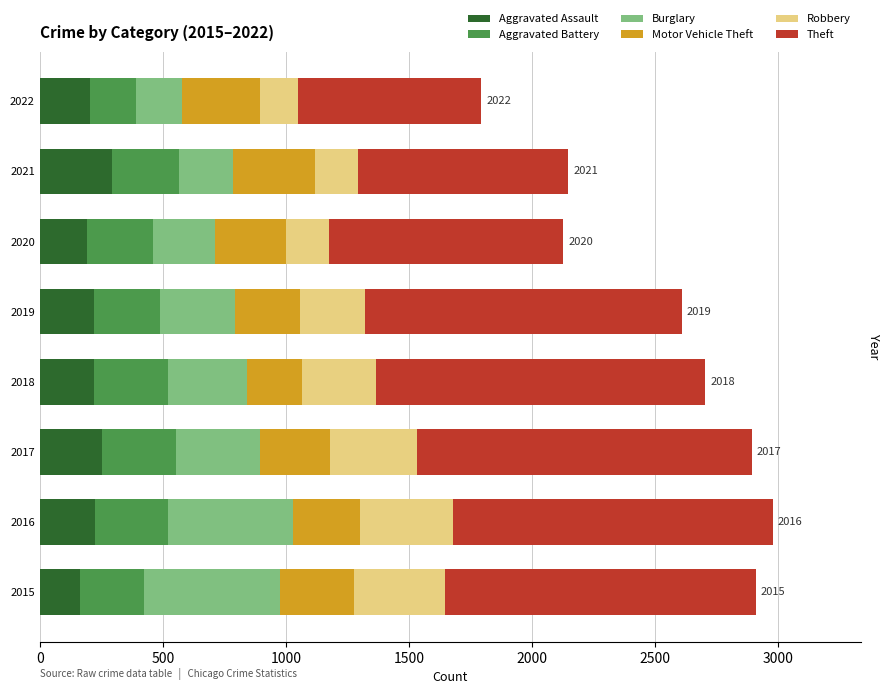

What is the difference between the maximum and minimum values in the Aggravated Assault series?

131